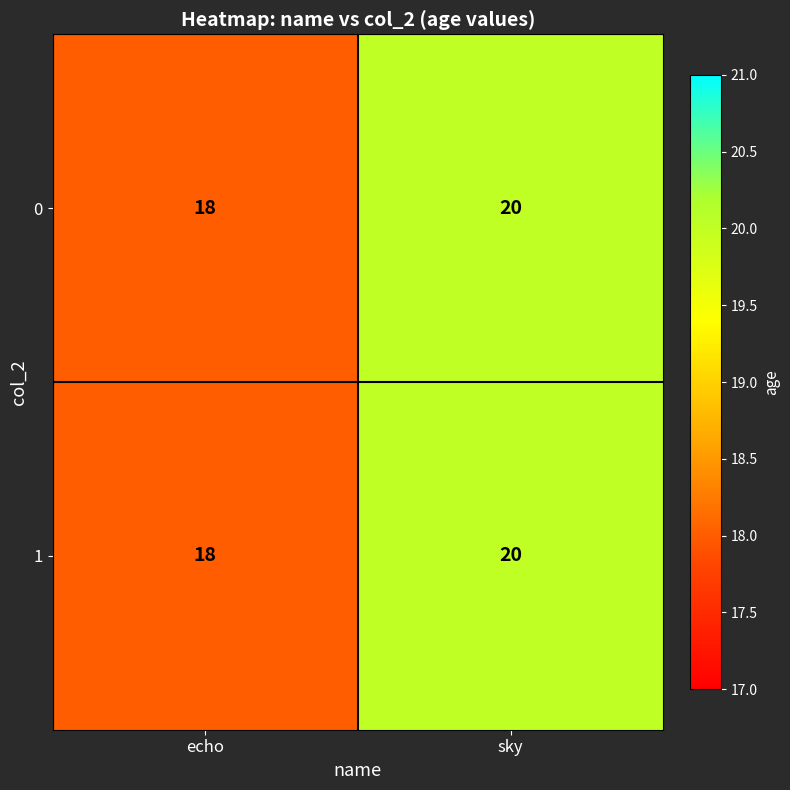

True or false: 0 has a value of 6 at echo.

False